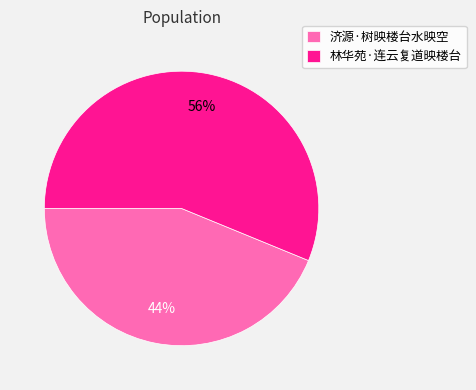

Combined, do 济源·树映楼台水映空 and 林华苑·连云复道映楼台 account for over 50%?

Yes